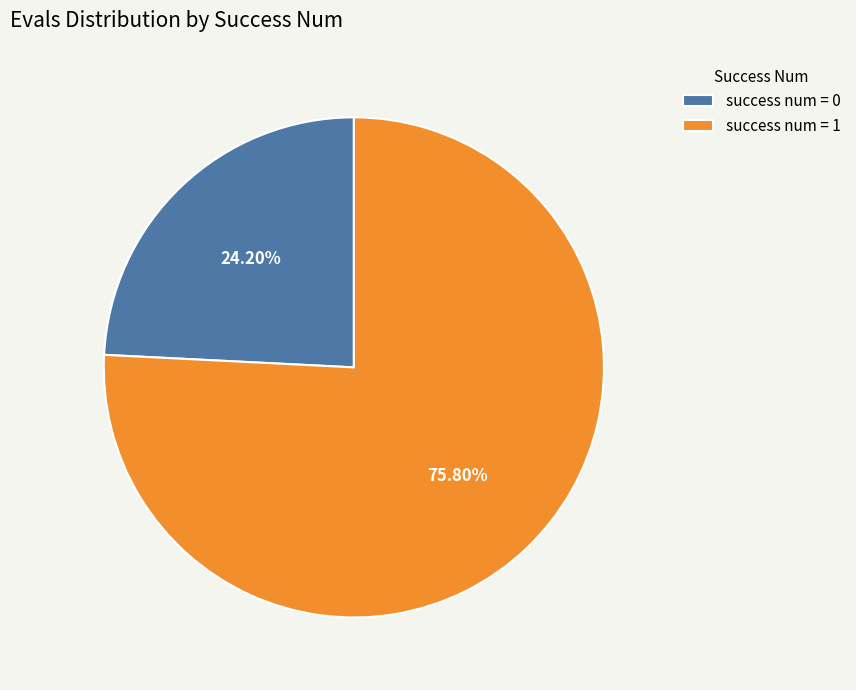

Rank the categories by value from lowest to highest.

success num = 0, success num = 1